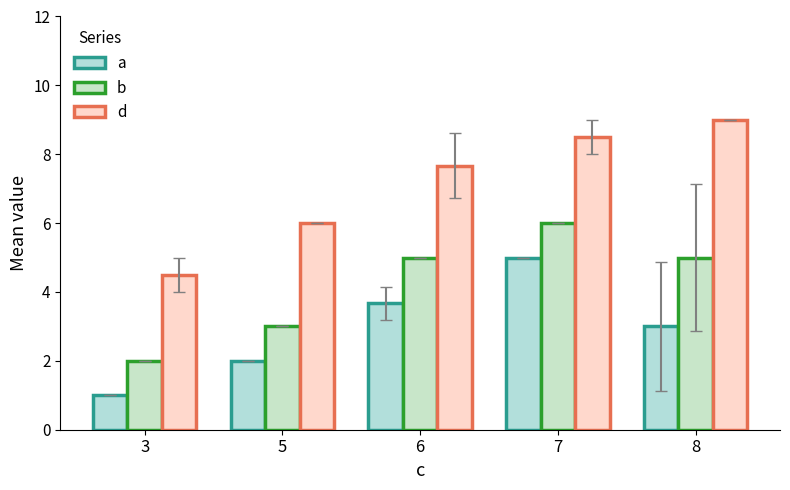

What are all the series names shown in the legend?

a, b, d